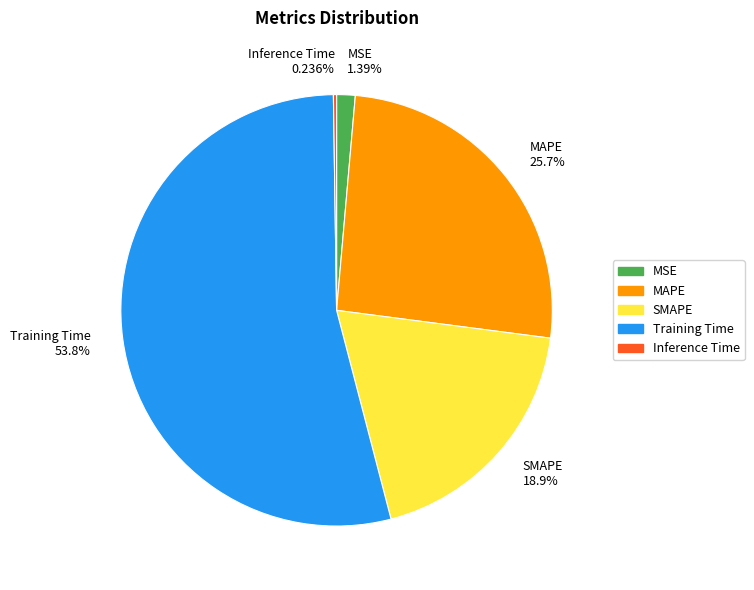

Is there any slice that represents more than half of the pie?

Yes